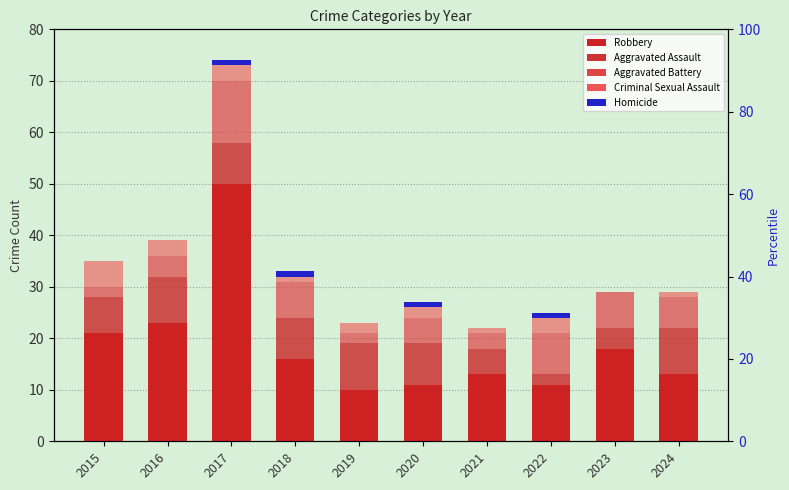

What is the difference between the maximum and second lowest values in the Homicide series?

1